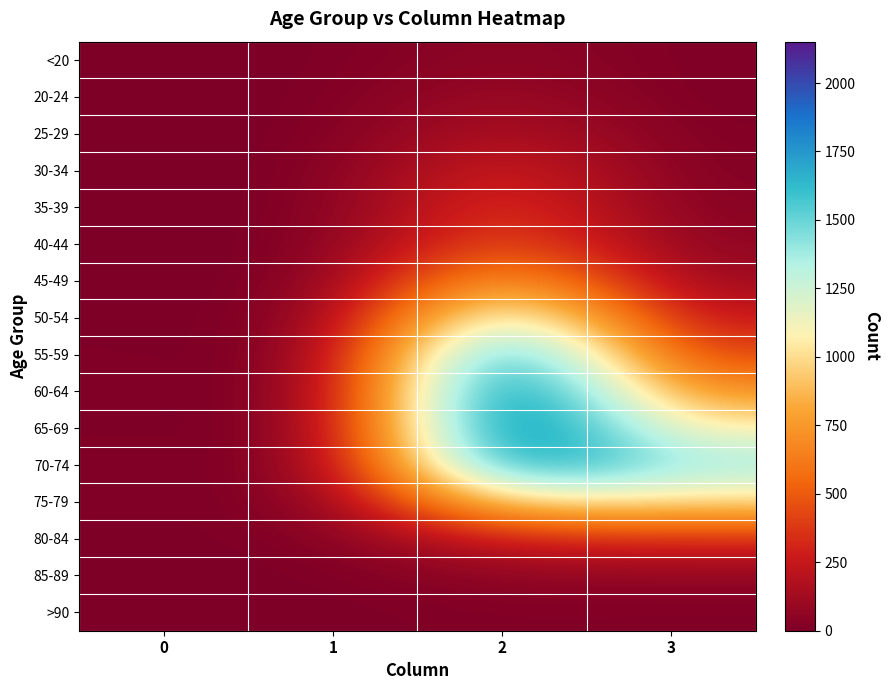

List the series in order of their peak value, highest first.

60-64, 65-69, 55-59, 70-74, 50-54, 75-79, 45-49, 40-44, 35-39, 30-34, 80-84, 25-29, 20-24, 85-89, <20, >90